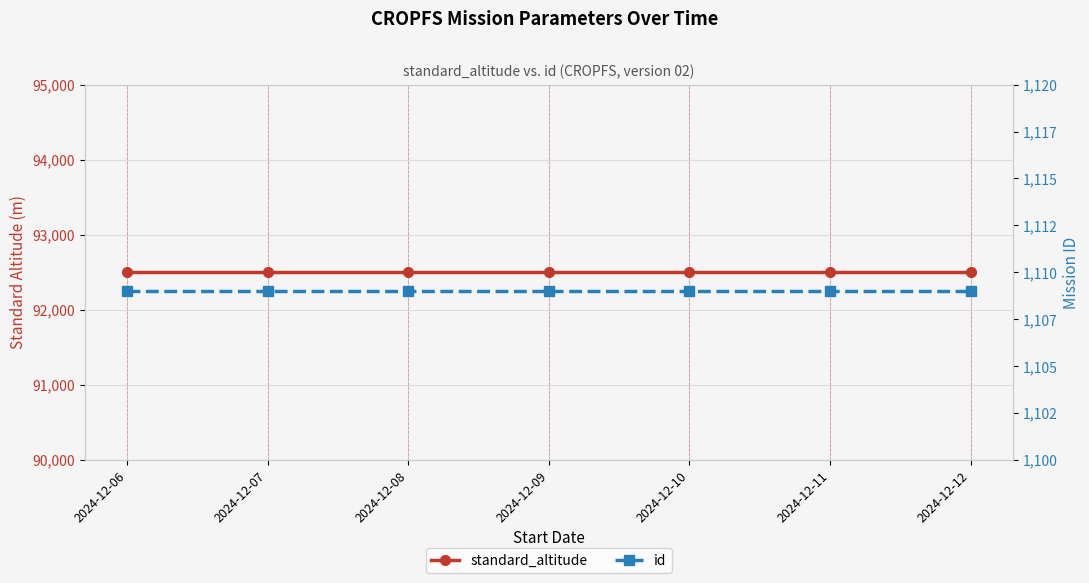

Reading left to right, transcribe all the data shown in this chart.

standard_altitude: 92500	92500	92500	92500	92500	92500	92500
id: 1109	1109	1109	1109	1109	1109	1109